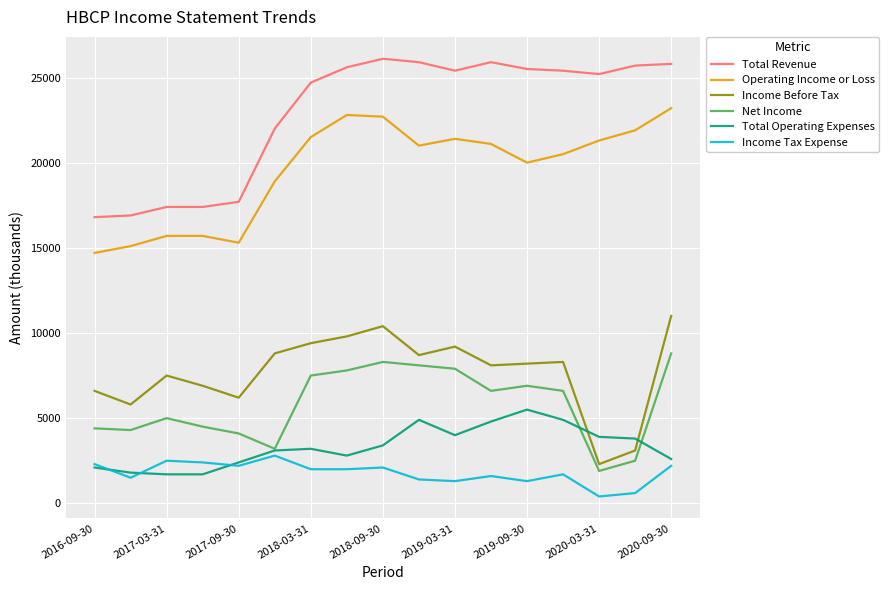

True or false: Income Before Tax has more than 0 points higher than both neighbors.

True